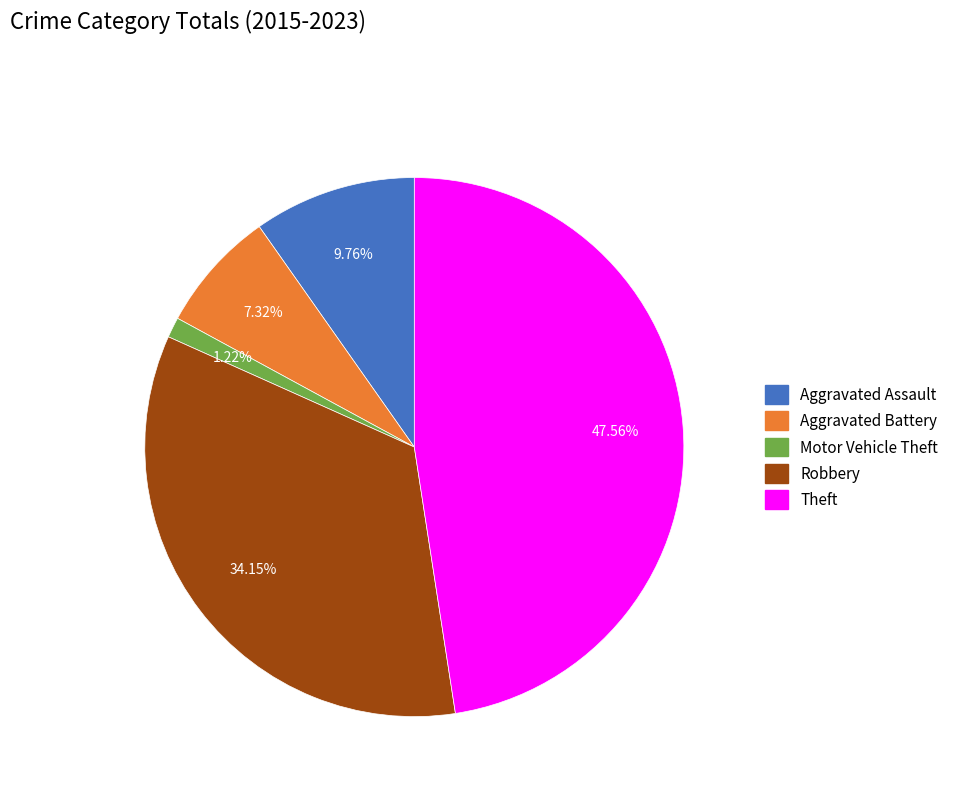

Is there a majority slice in this chart?

No